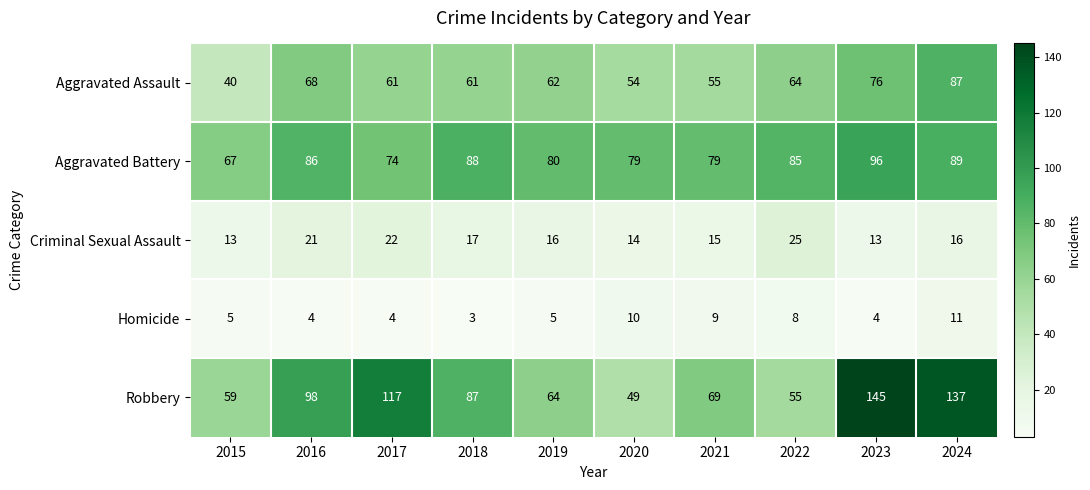

What is the sum of all Criminal Sexual Assault values?

172